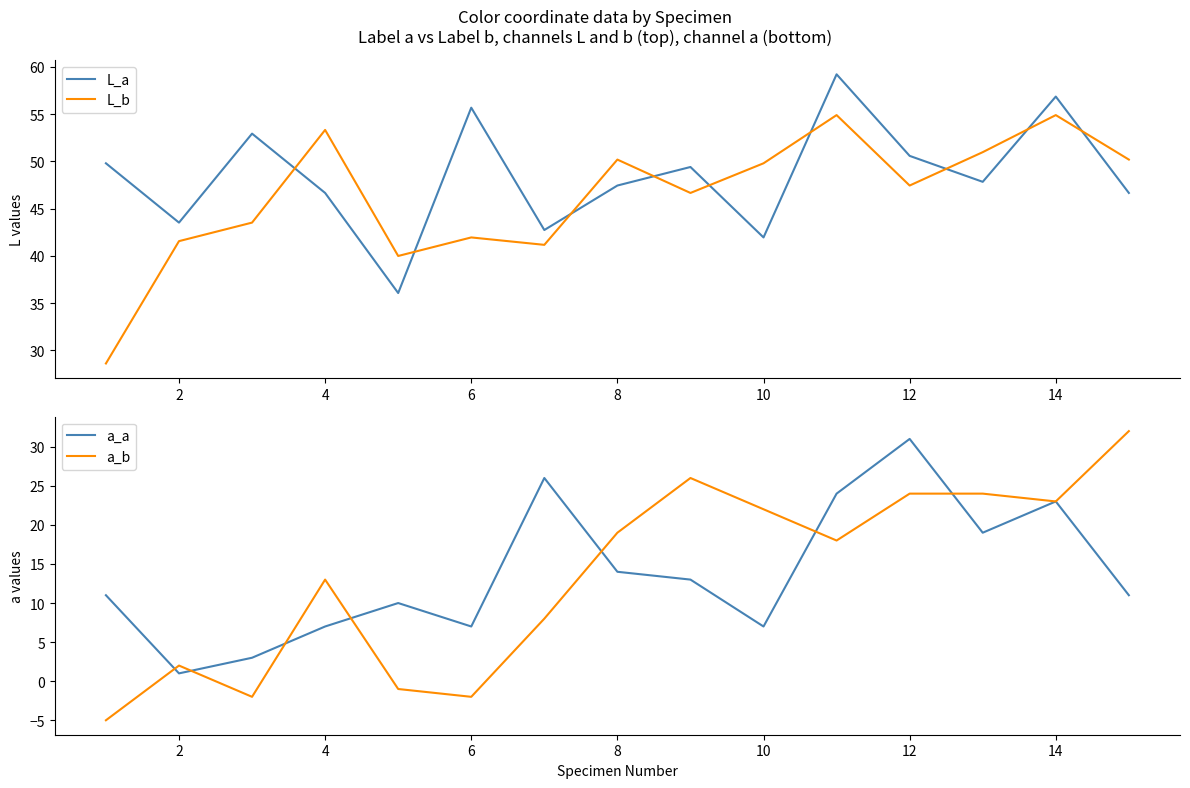

The value of a_b at 8 is 19. True or false?

True